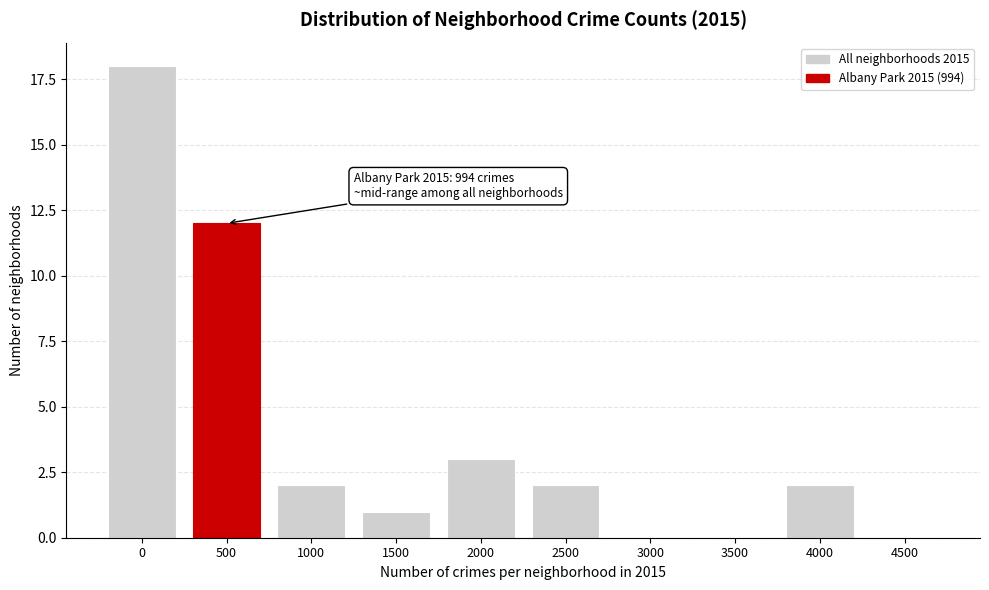

Reading left to right, list all the values displayed in this chart.

0=18	500=12	1000=2	1500=1	2000=3	2500=2	3000=0	3500=0	4000=2	4500=0